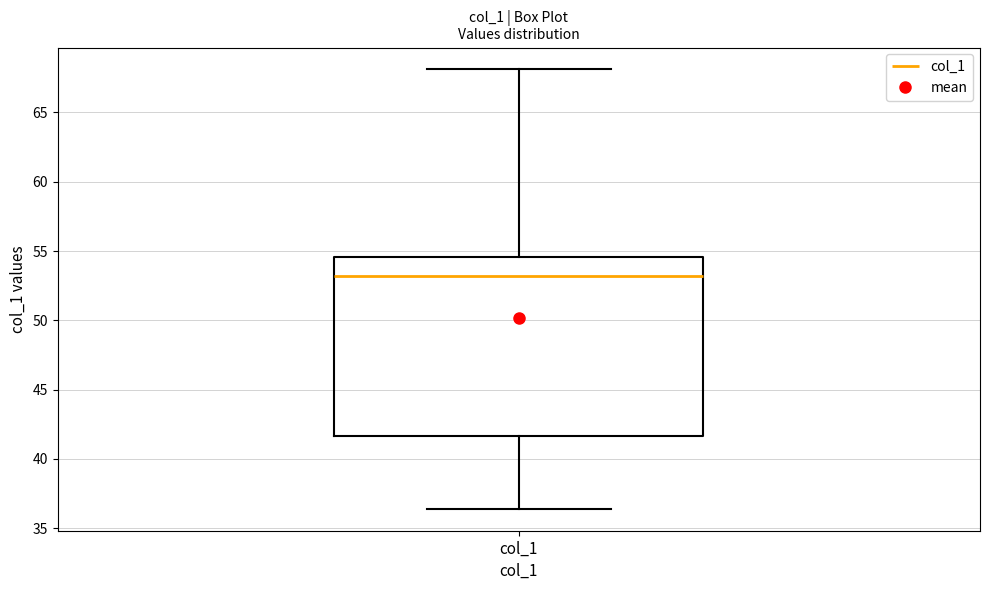

Where is the lower edge of the box for col_1 on the y-axis? The values are not printed on the chart, so give them approximately, as read against the axis.

41.5